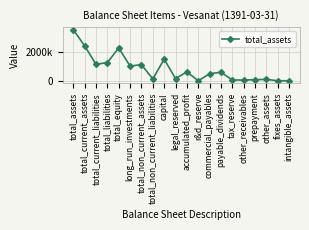

Is this an area chart (filled region under the line)?

No